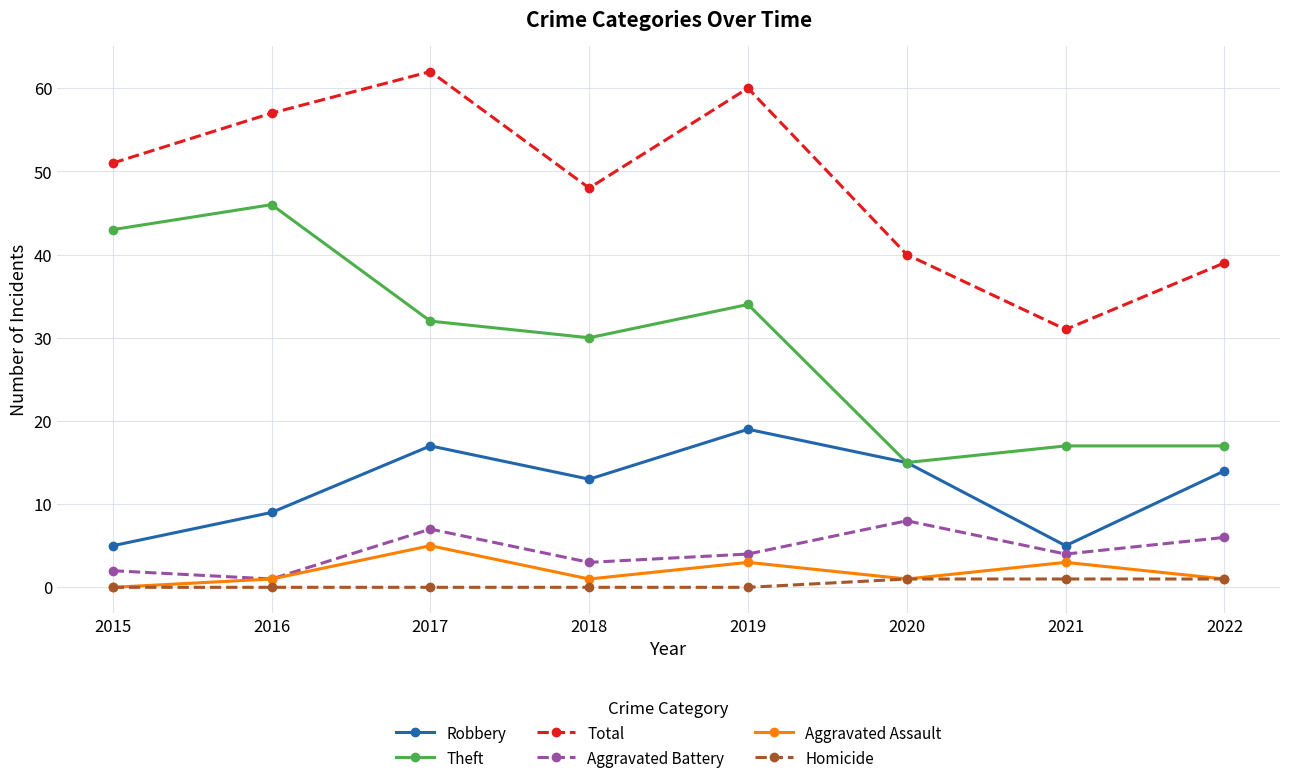

Count the number of data series in this chart.

6